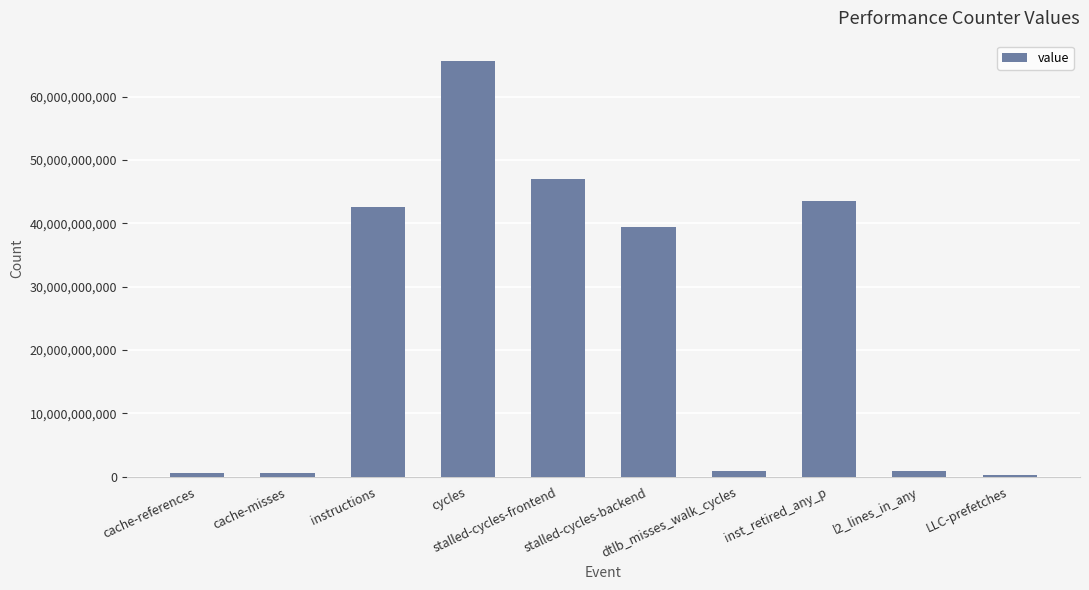

What is the difference between the maximum and minimum values?

65264886952